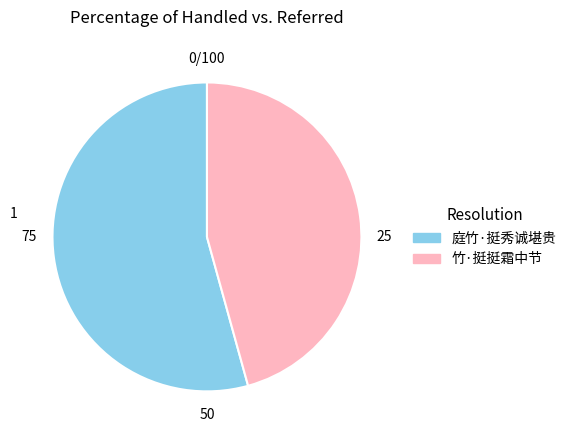

Rank the categories by value from highest to lowest.

庭竹·挺秀诚堪贵, 竹·挺挺霜中节